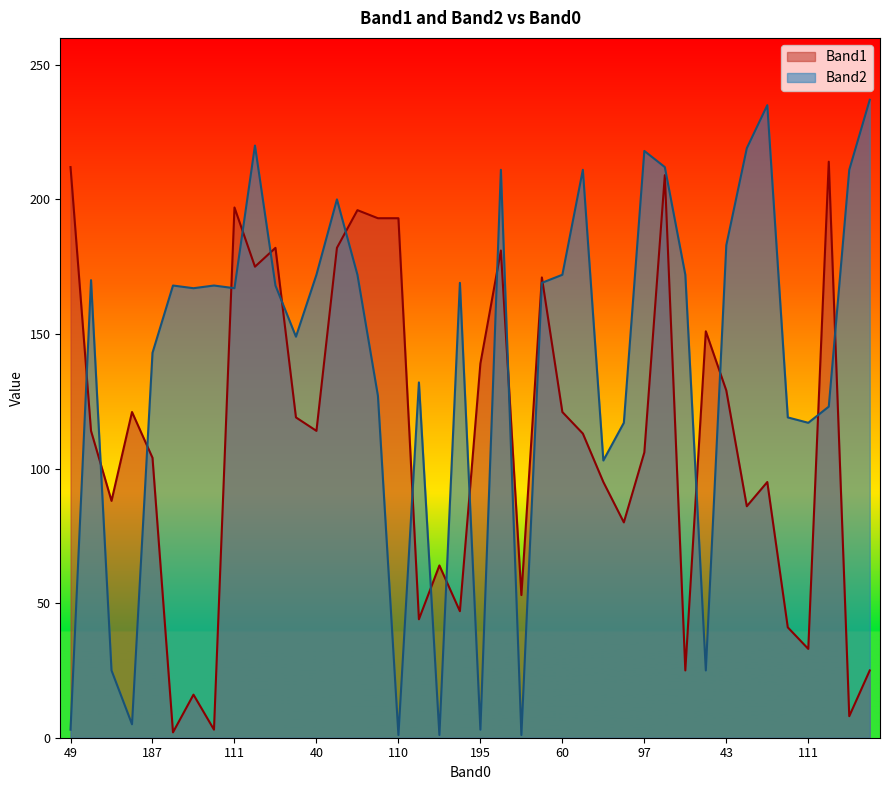

How many intersections are there between Band2 and Band1?

19